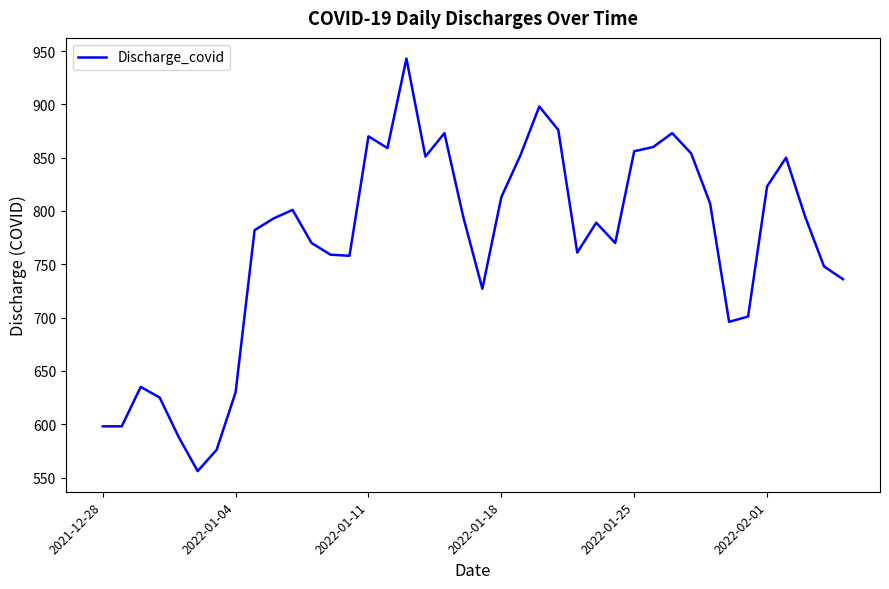

What is the difference between the maximum and minimum values?

387